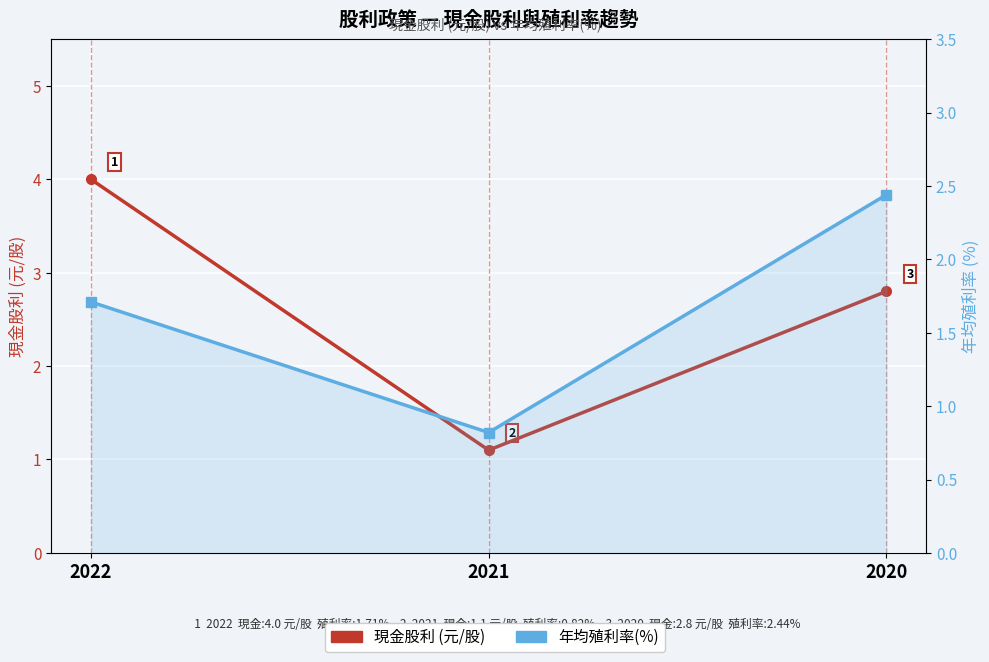

Count the number of categories in the chart.

3